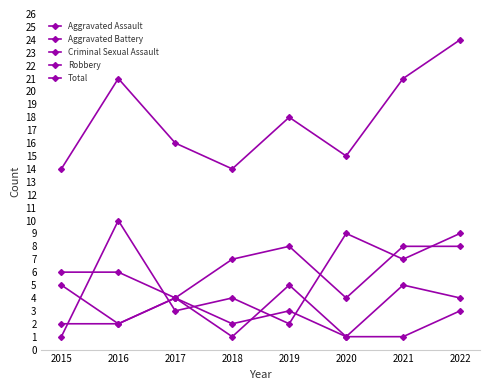

How many lines are shown in the chart?

5